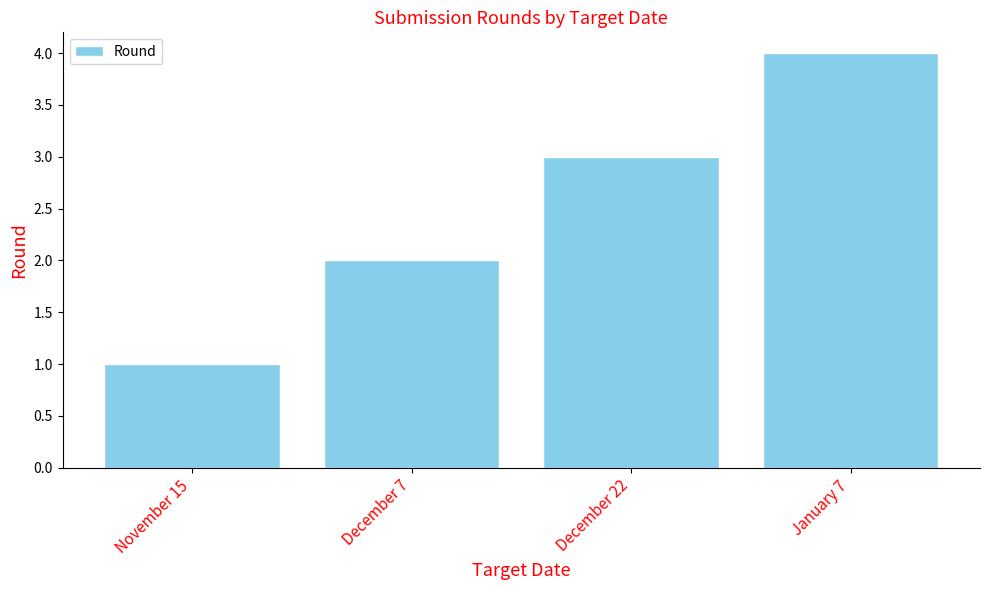

Is it true that the value at December 22 is 3?

True